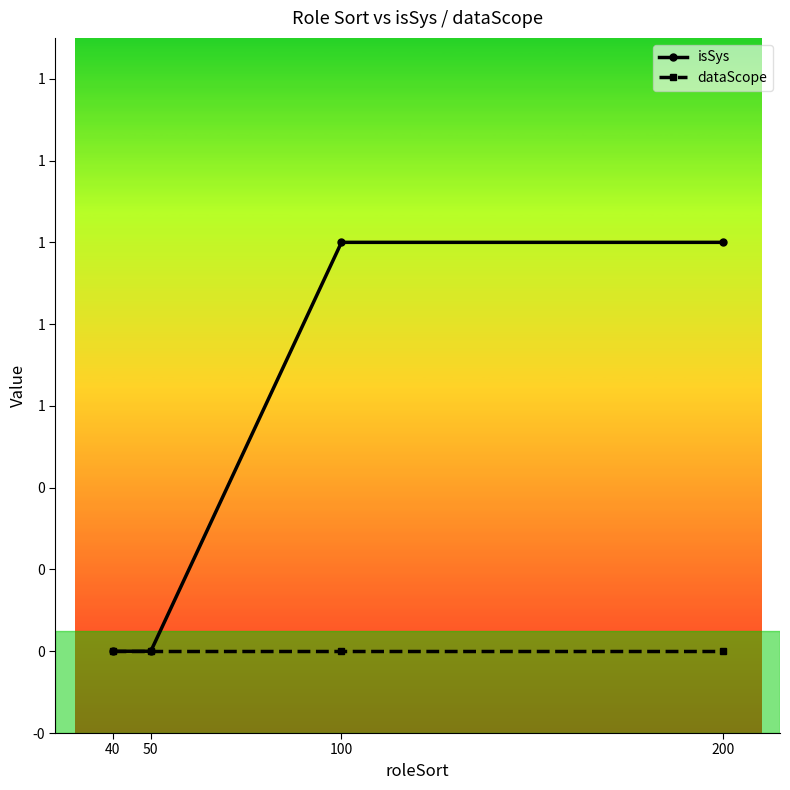

At which label is isSys closest to 0?

40